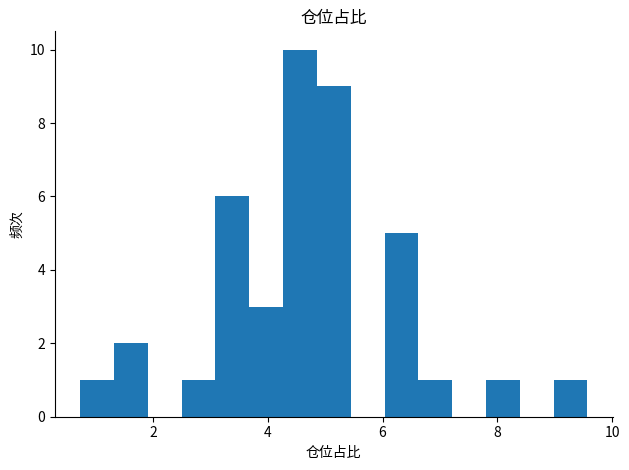

Around what value on the x-axis is the tallest bar? Give the approximate position of its centre, as read against the axis.

4.6